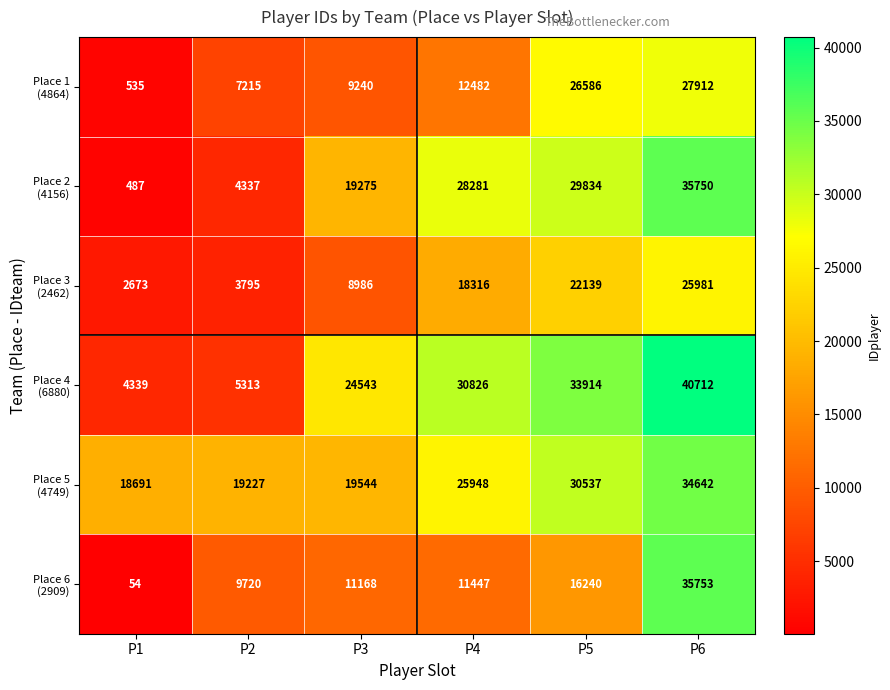

How many distinct data groups are displayed?

6